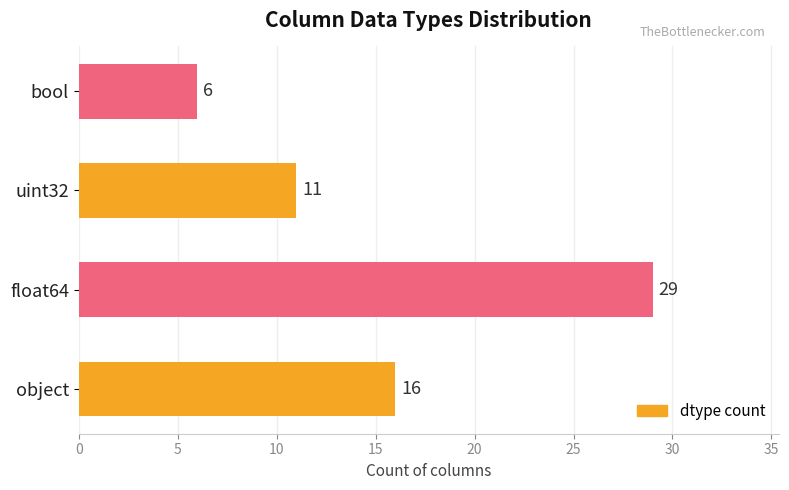

The chart shows a value of 29 at float64. True or false?

True